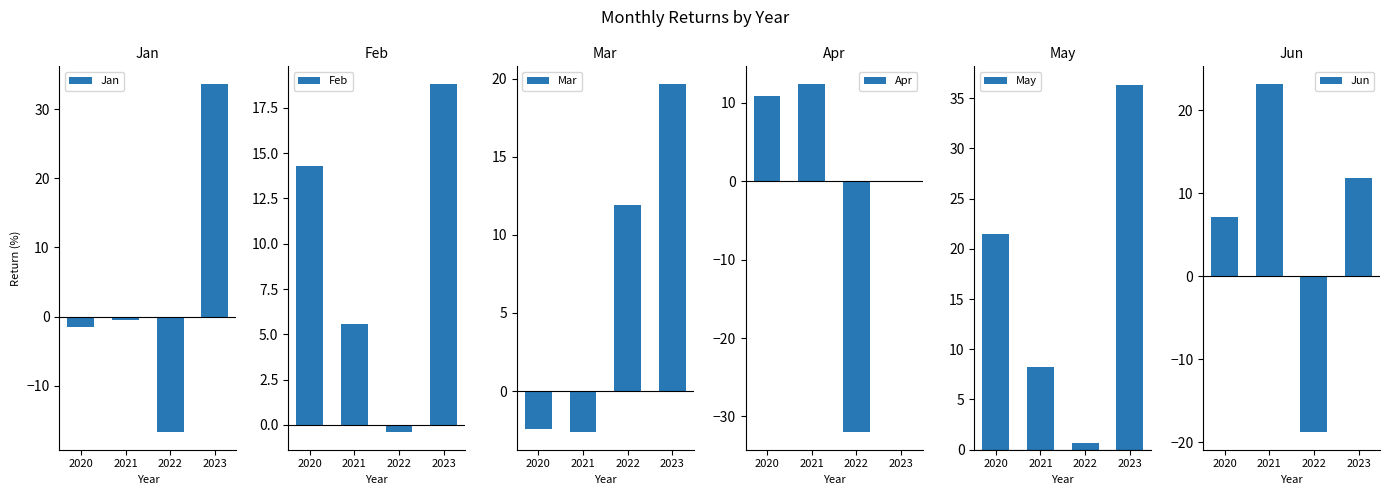

The Jun series shows 23.2 at 2021. True or false?

True